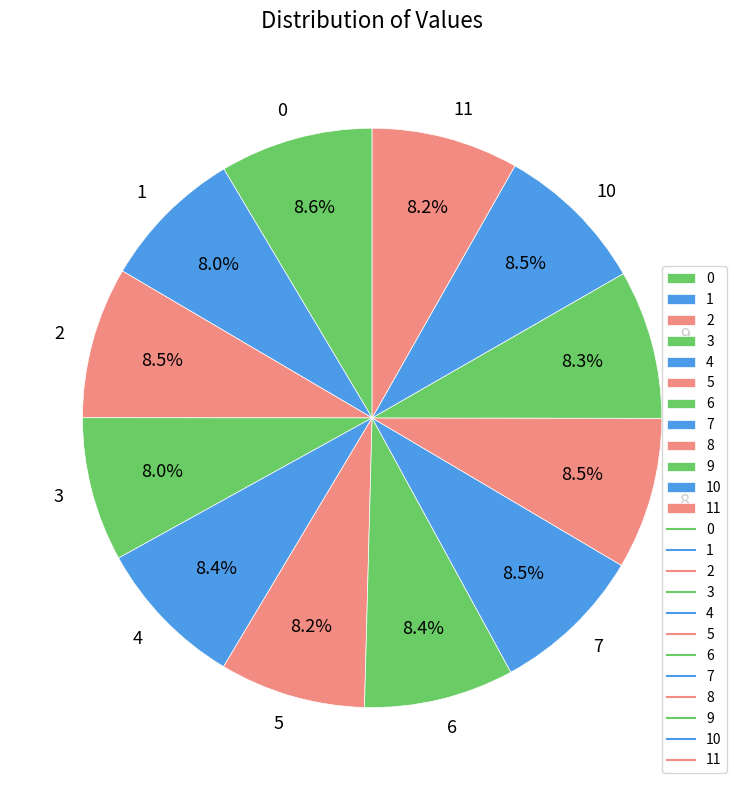

To the nearest percent, what percentage of the pie is 9?

8%